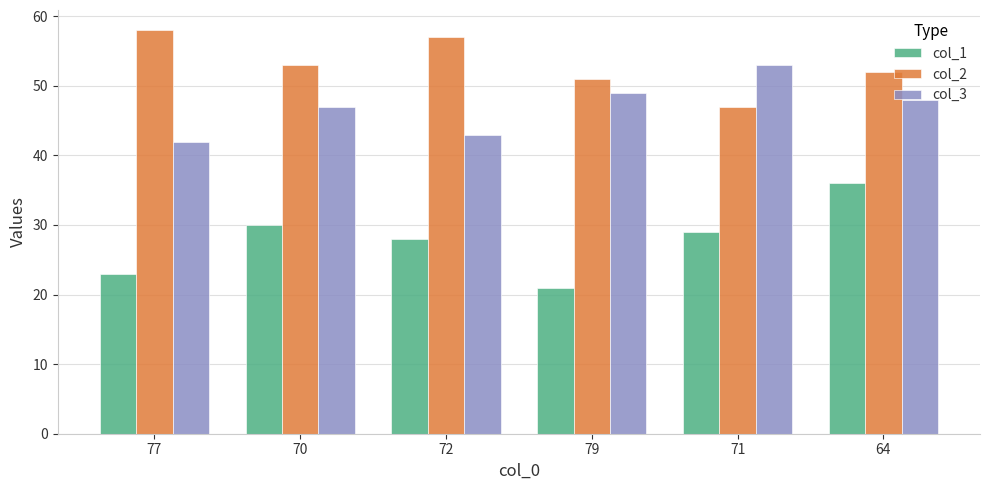

What is the difference between the highest and lowest values at 64?

16